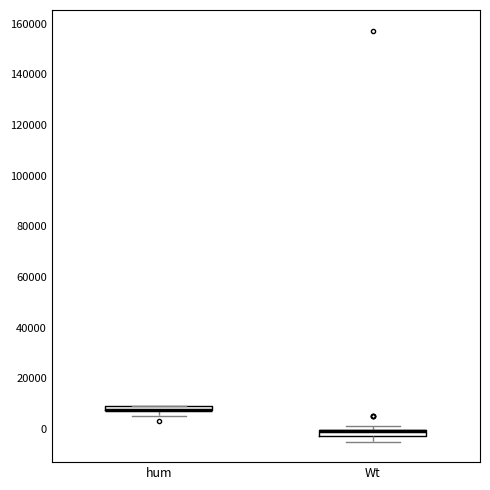

Where is the upper edge of the box for hum on the y-axis? The values are not printed on the chart, so give them approximately, as read against the axis.

10000